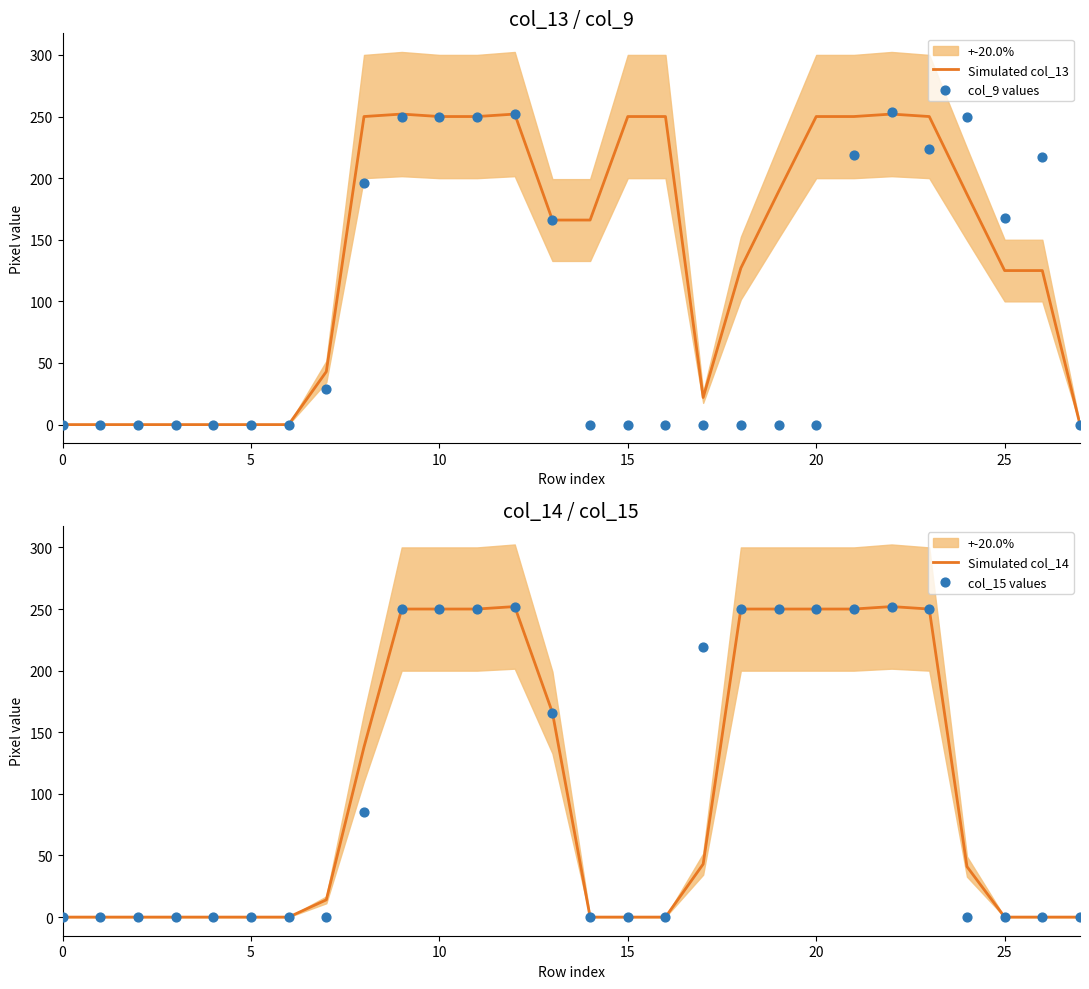

At how many categories does at least one series exceed 117?

19